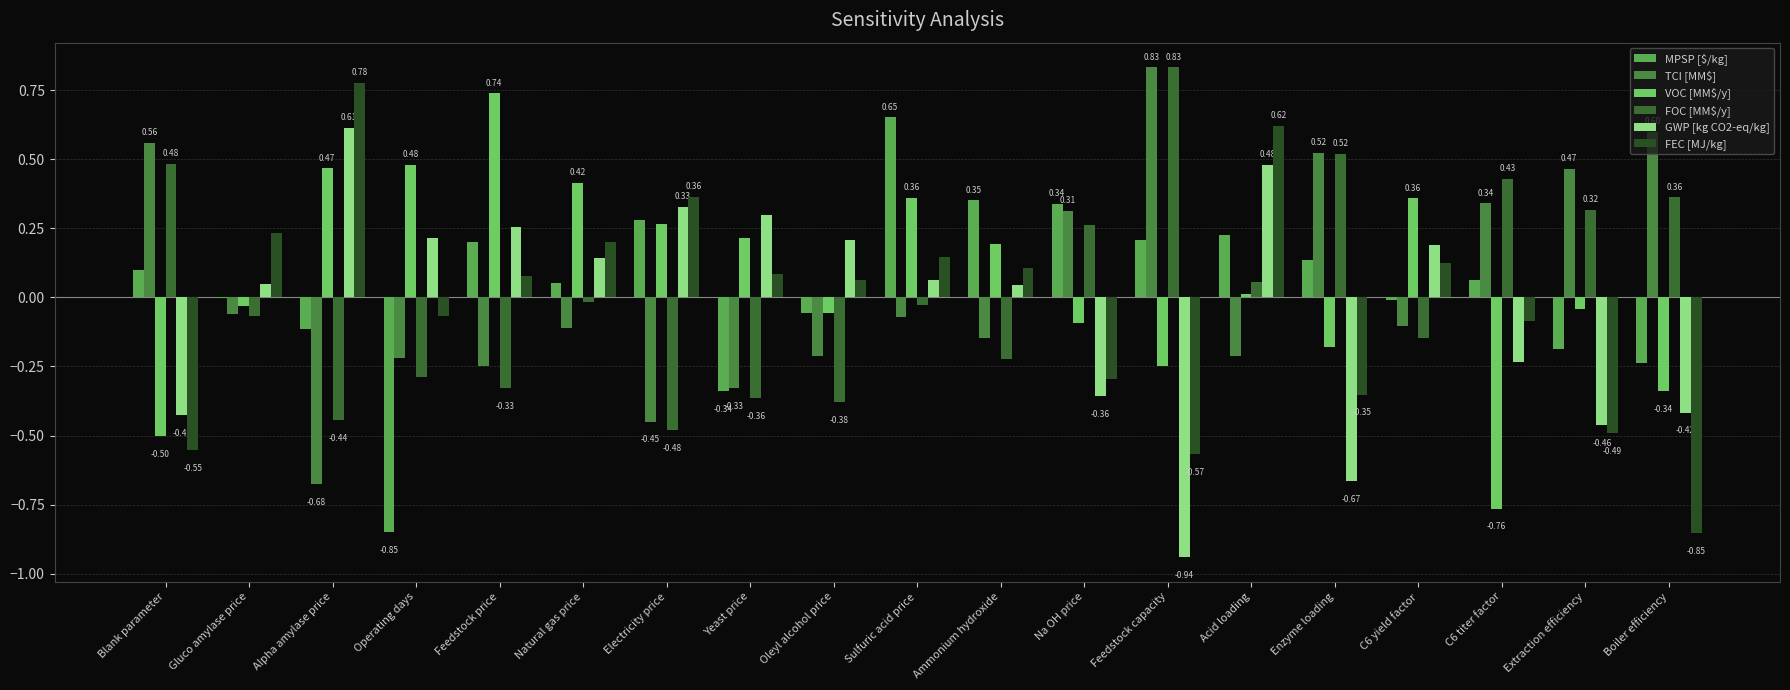

Are the bars horizontal?

No